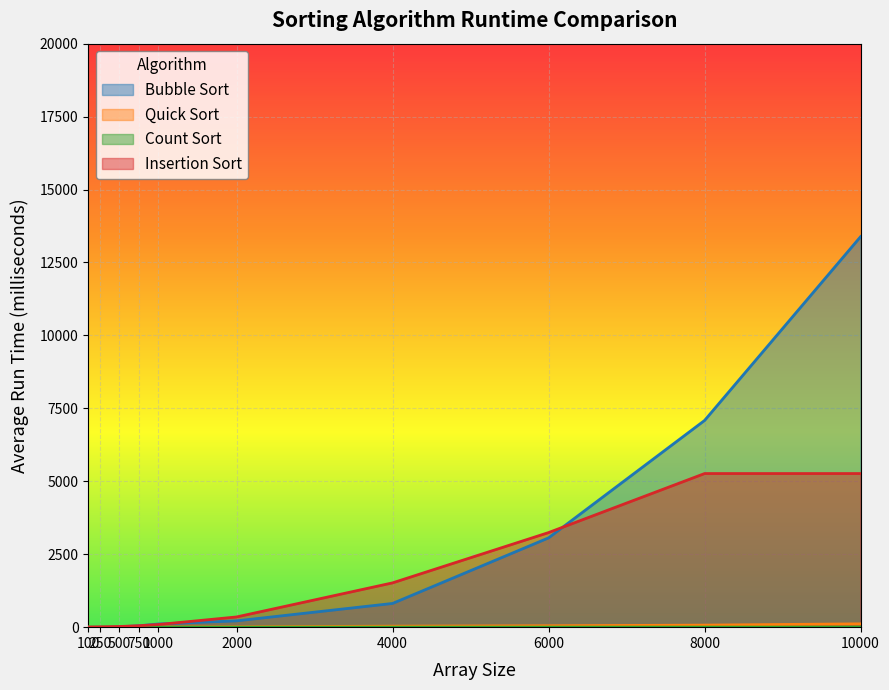

True or false: Insertion Sort and Count Sort intersect in this chart.

False